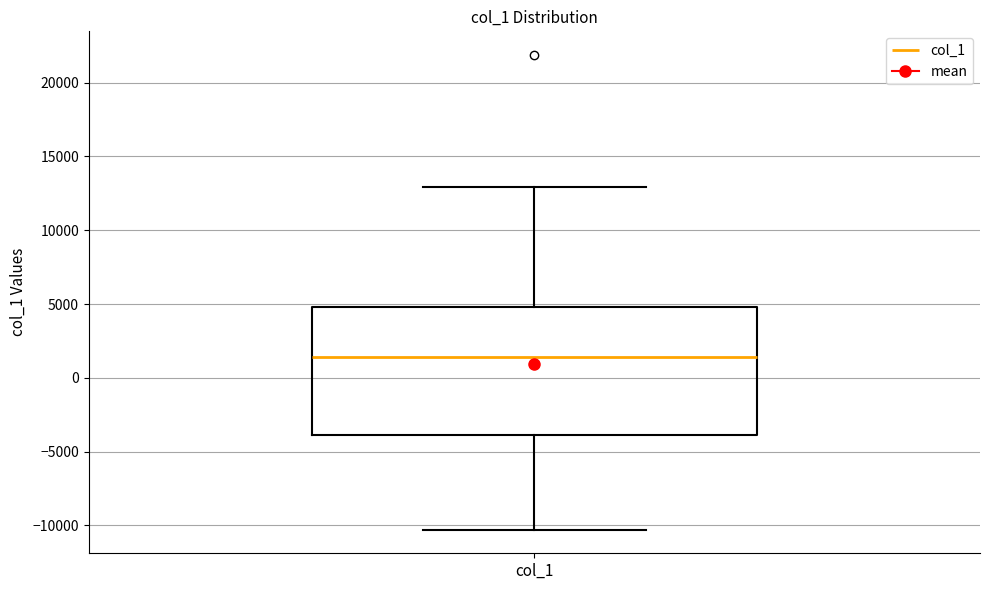

Transcribe this box plot: give where the median line is, the range the box spans, and where the two whiskers end, as read against the y-axis. The values are not printed on the chart, so give them approximately, as read against the axis.

median 1500, box -4000 to 5000, whiskers -10500 to 13000